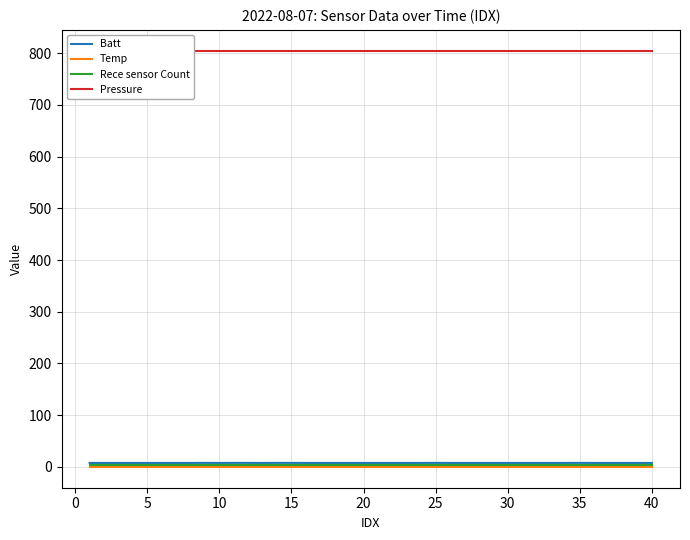

True or false: Temp has more than 1 interior local peaks.

False